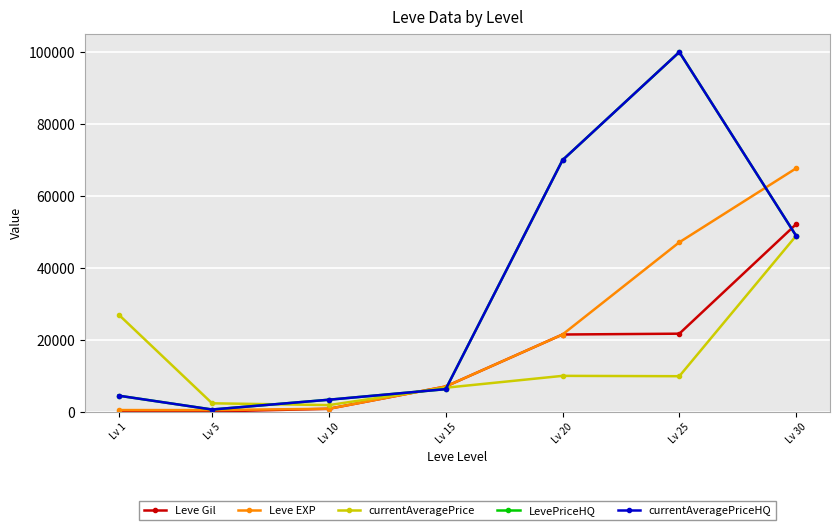

What is the difference between the maximum and minimum values in the Leve EXP series?

67100